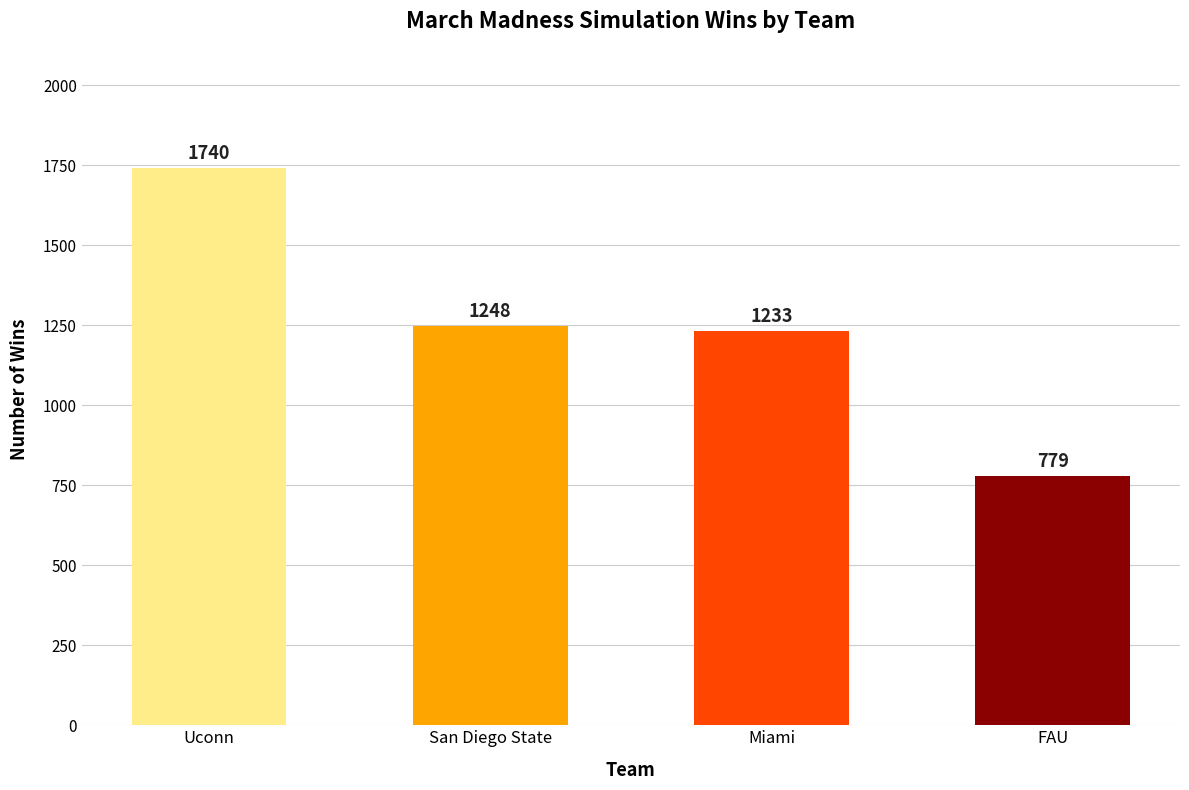

Rank the categories by value from highest to lowest.

Uconn, San Diego State, Miami, FAU